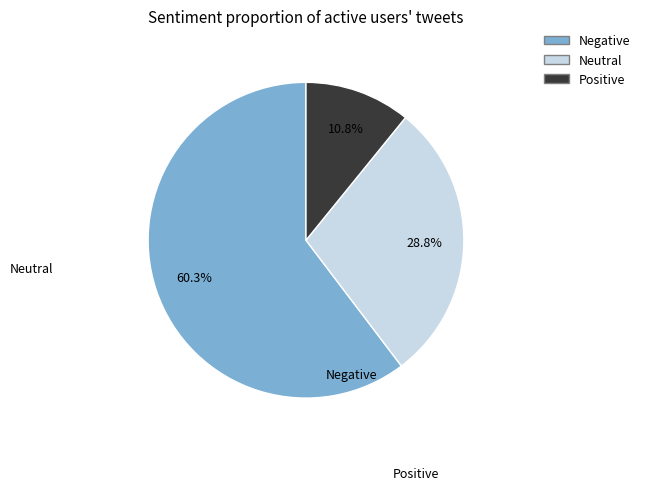

How many segments does this pie chart have?

3